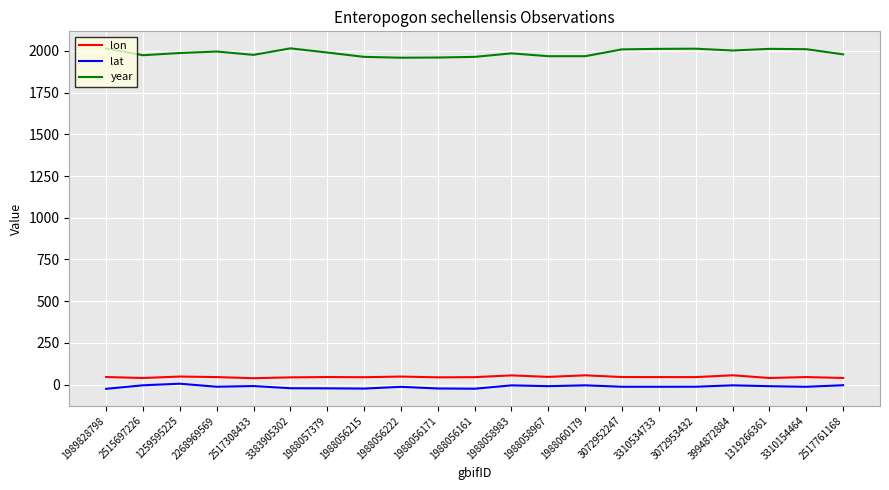

Is the value of lon at 2268969569 greater than the value of lat at 2517761168?

Yes